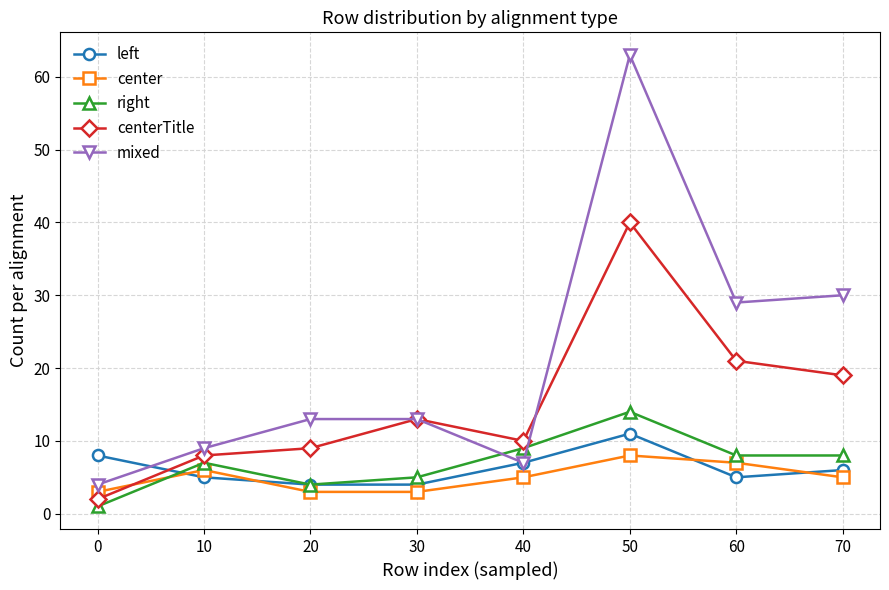

How many lines are shown in the chart?

5